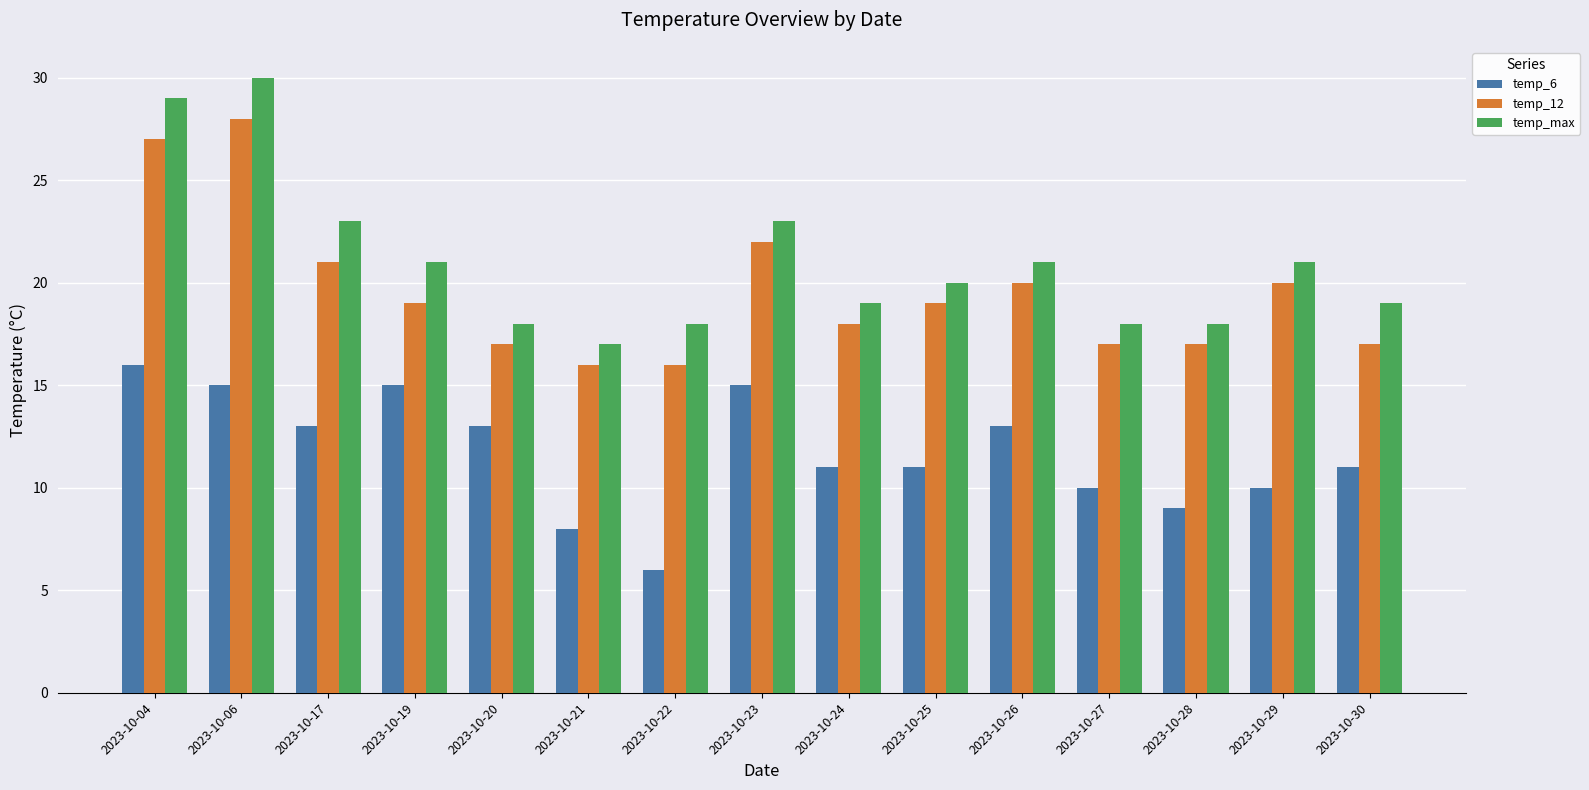

Count the number of data series in this chart.

3